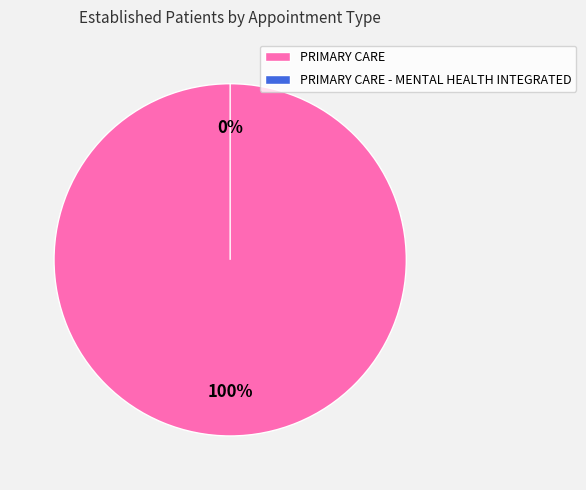

What is the largest slice in the pie chart?

PRIMARY CARE